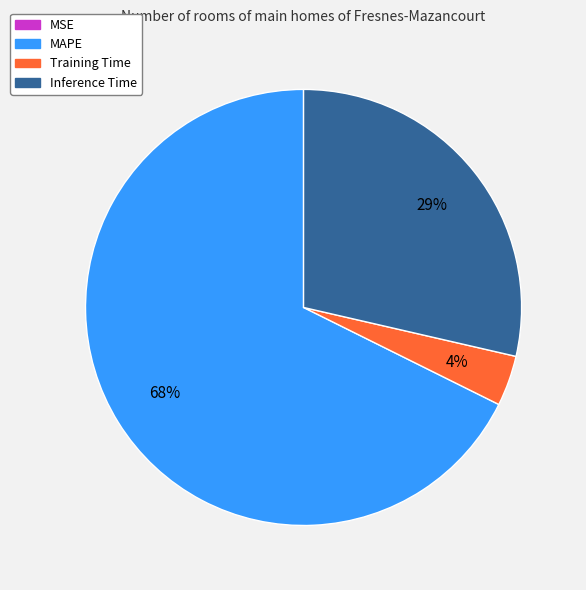

What is the largest slice in the pie chart?

MAPE